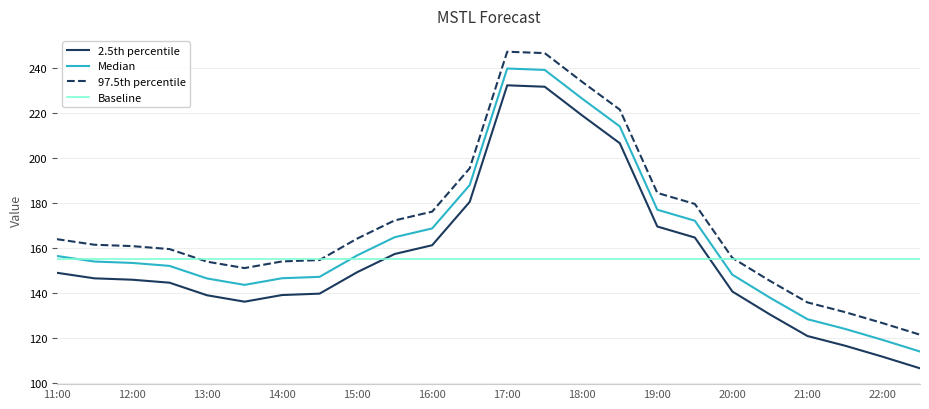

Count the number of values greater than 146.

12